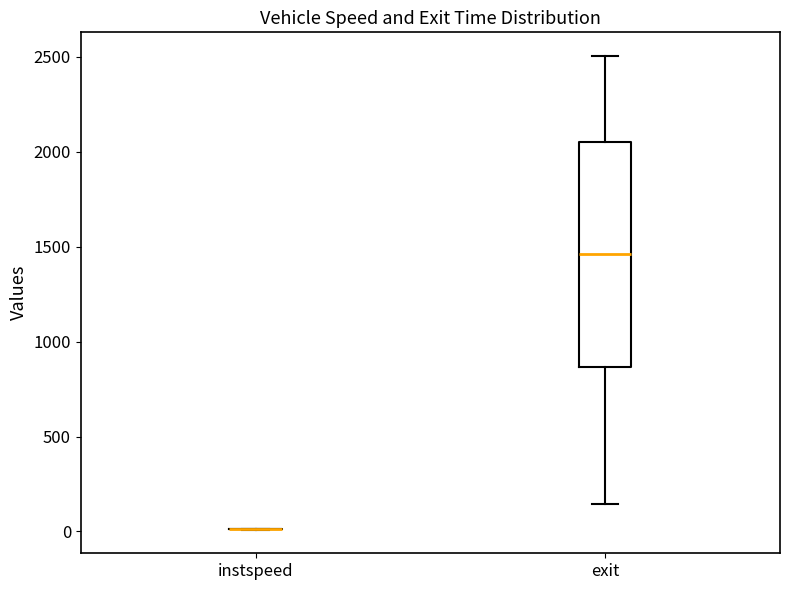

Where does the upper whisker of the box for exit end on the y-axis? The values are not printed on the chart, so give them approximately, as read against the axis.

2500